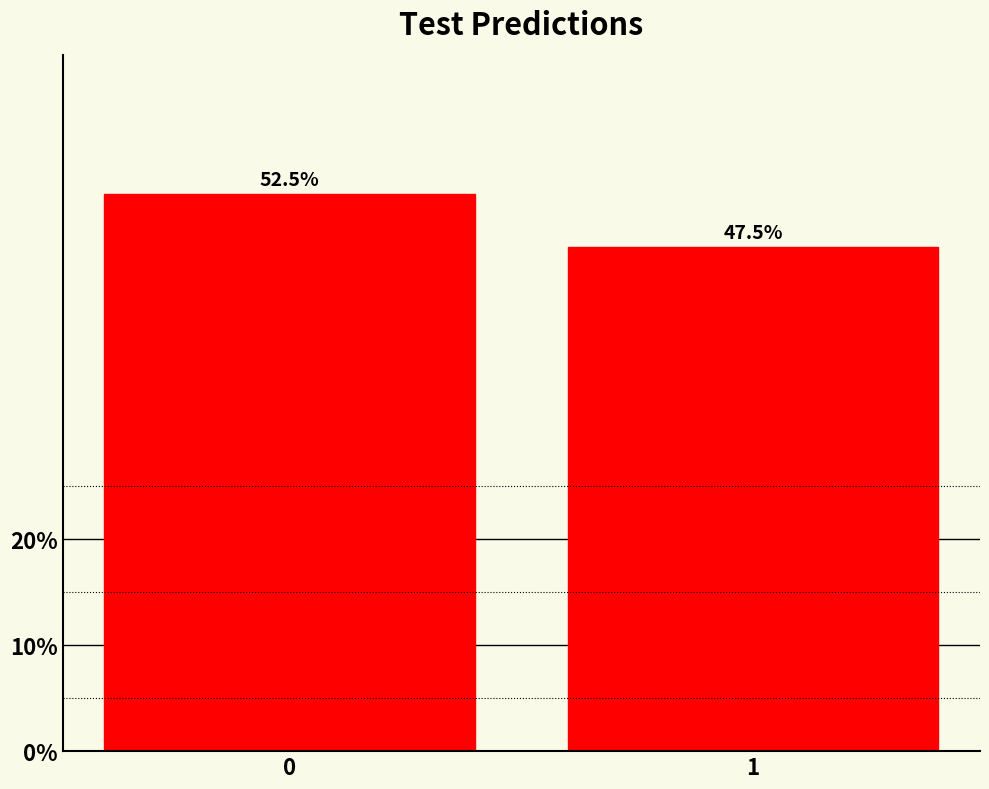

Reading left to right, transcribe all the data shown in this chart.

52.5	47.5